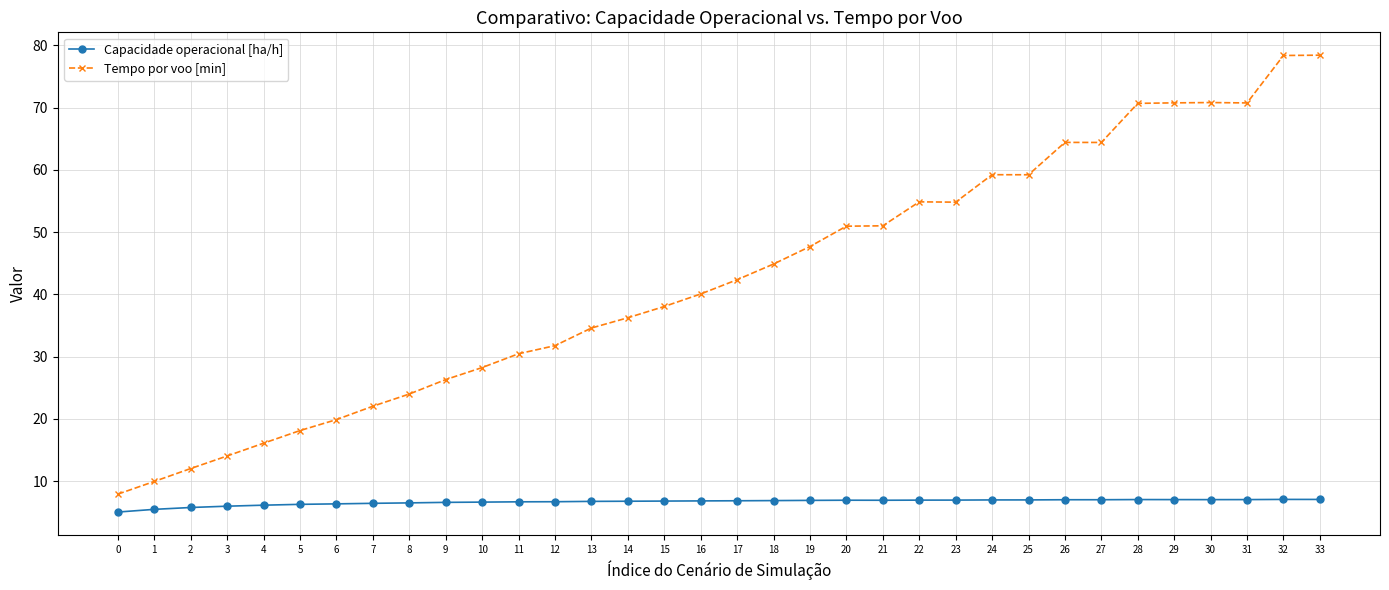

What is the value of the Capacidade operacional [ha/h] point at the 23rd from the left?

7.0